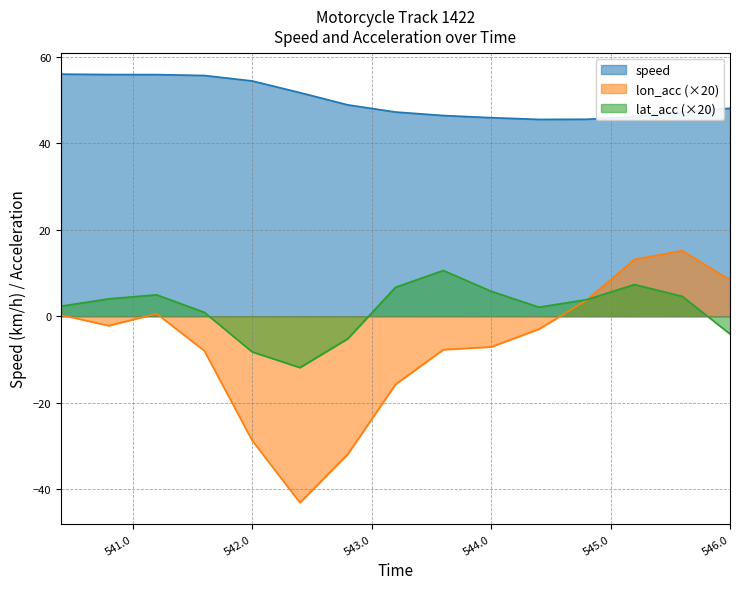

What is the value of the lat_acc_scaled point at the 1st from the left?

2.3